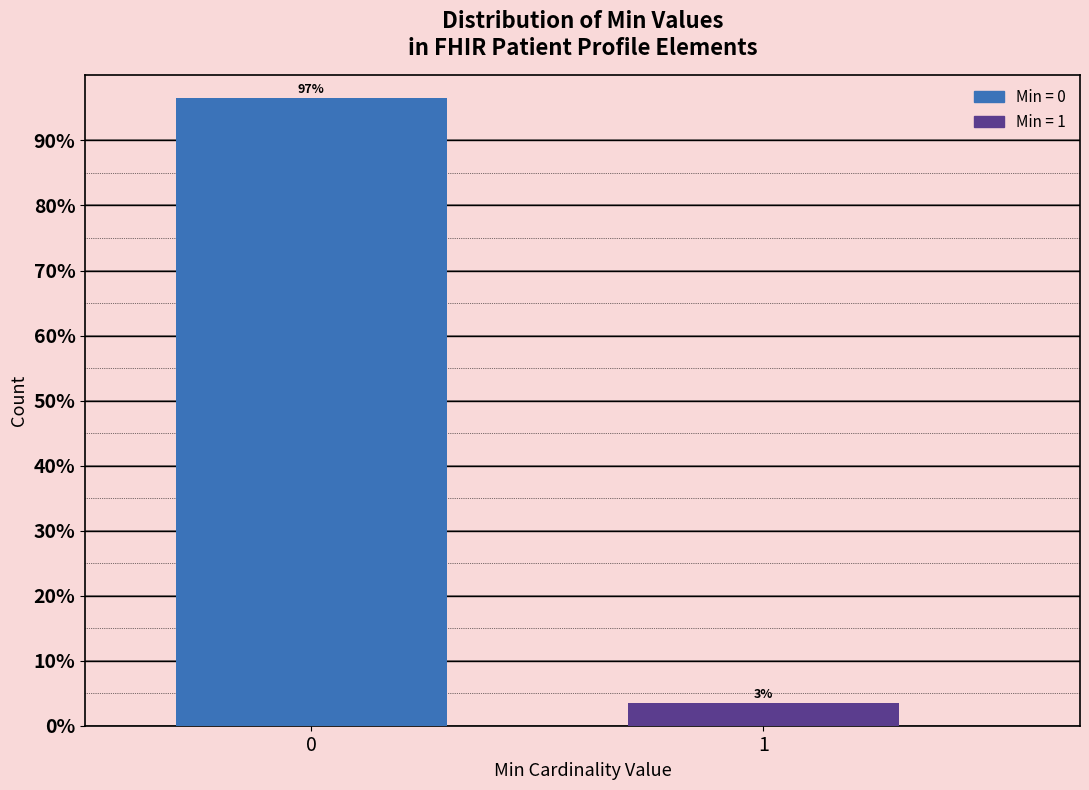

What is the value of the 1st bar from the left?

96.6